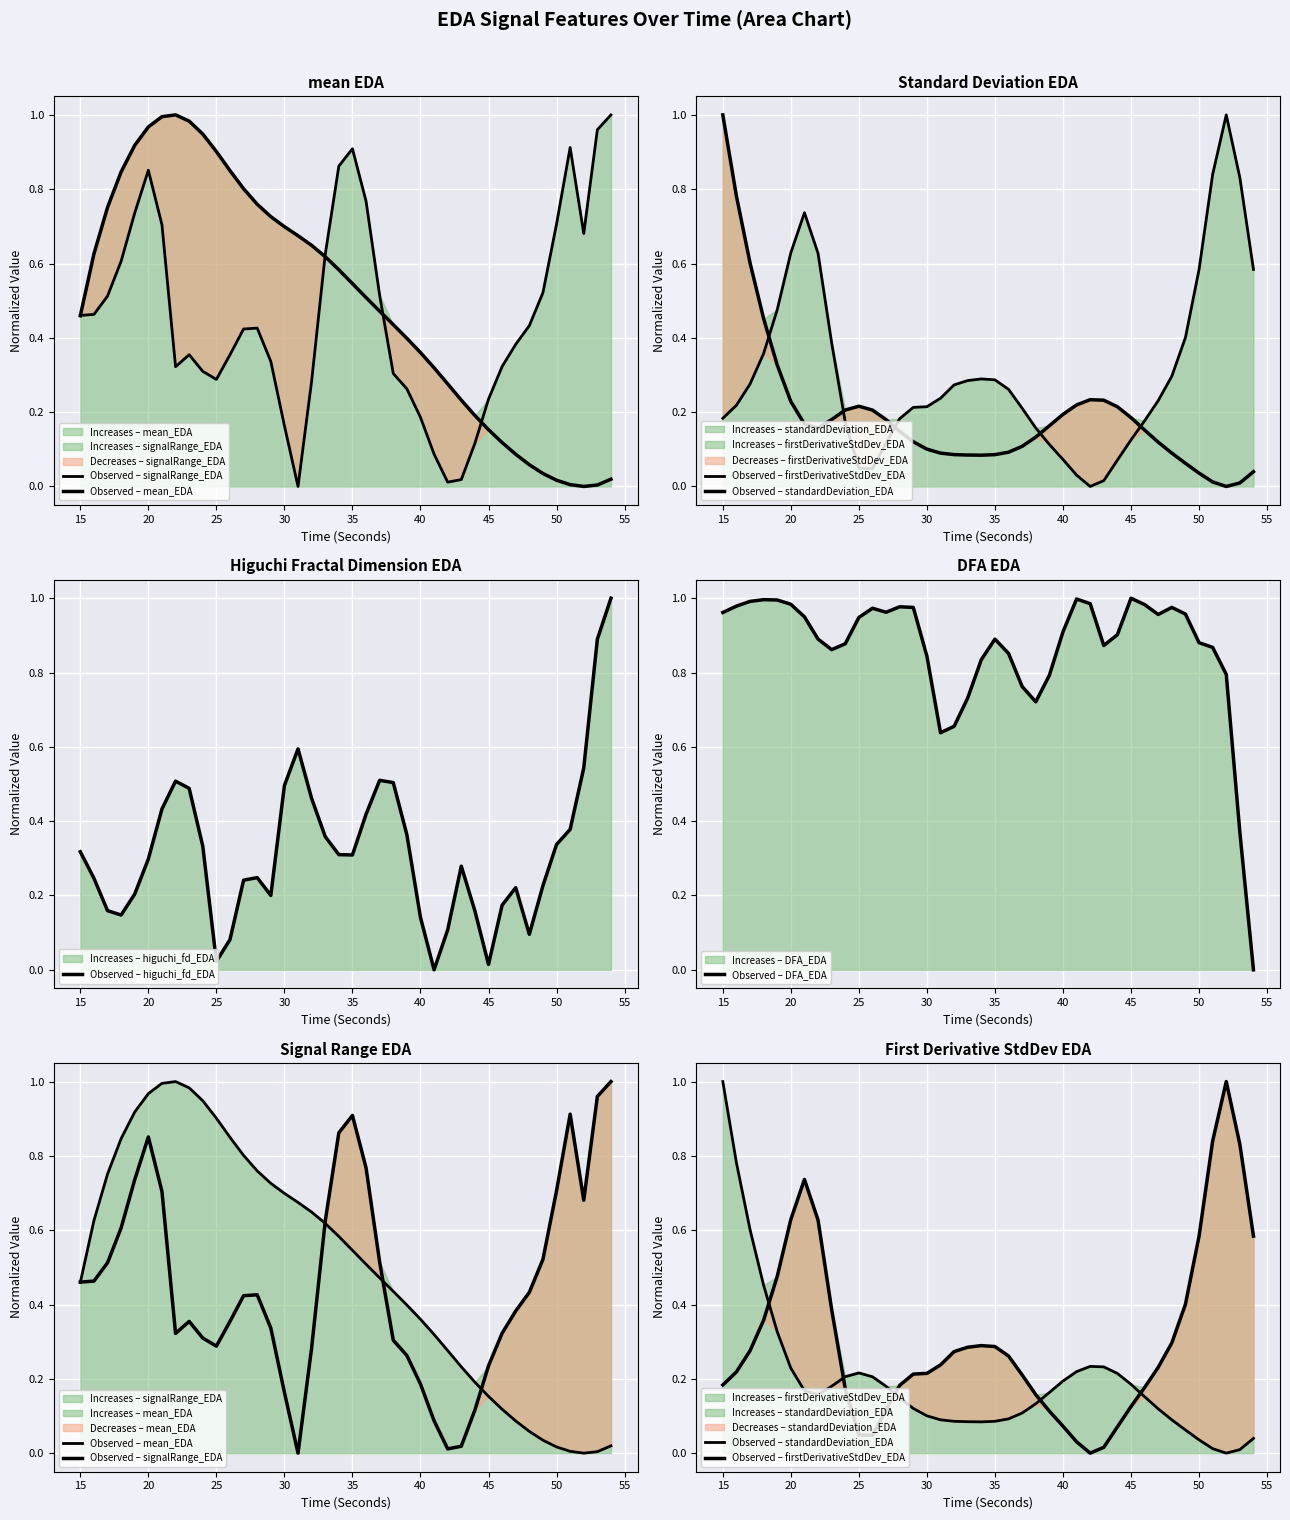

True or false: Observed – mean_EDA and Observed – DFA_EDA intersect in this chart.

True